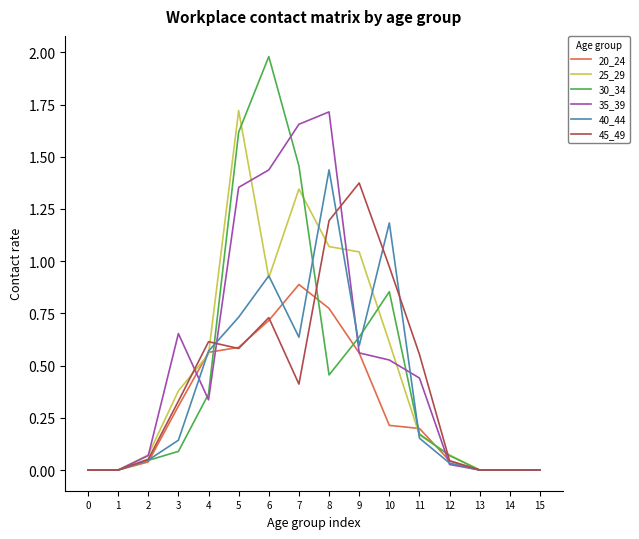

Which series has the largest range (max minus min)?

30_34